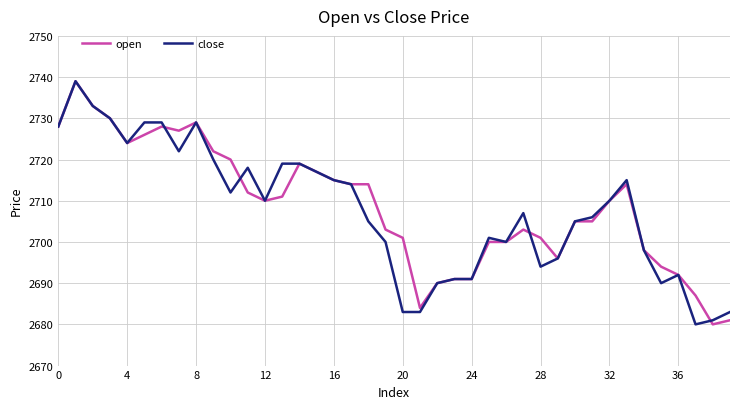

What is the maximum value for open?

2739